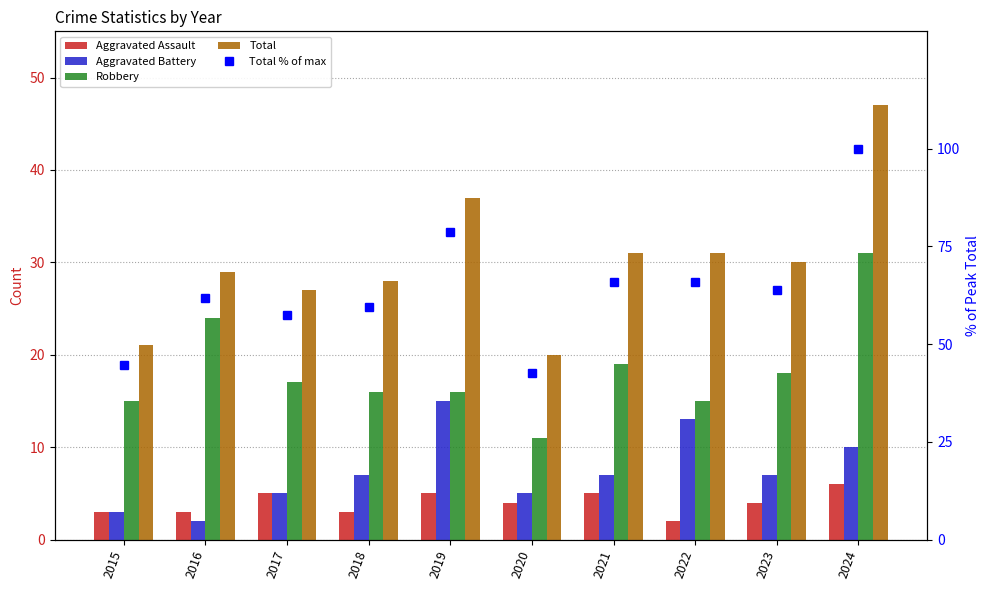

What is the value of the Aggravated Battery bar at the 7th from the left?

7.0